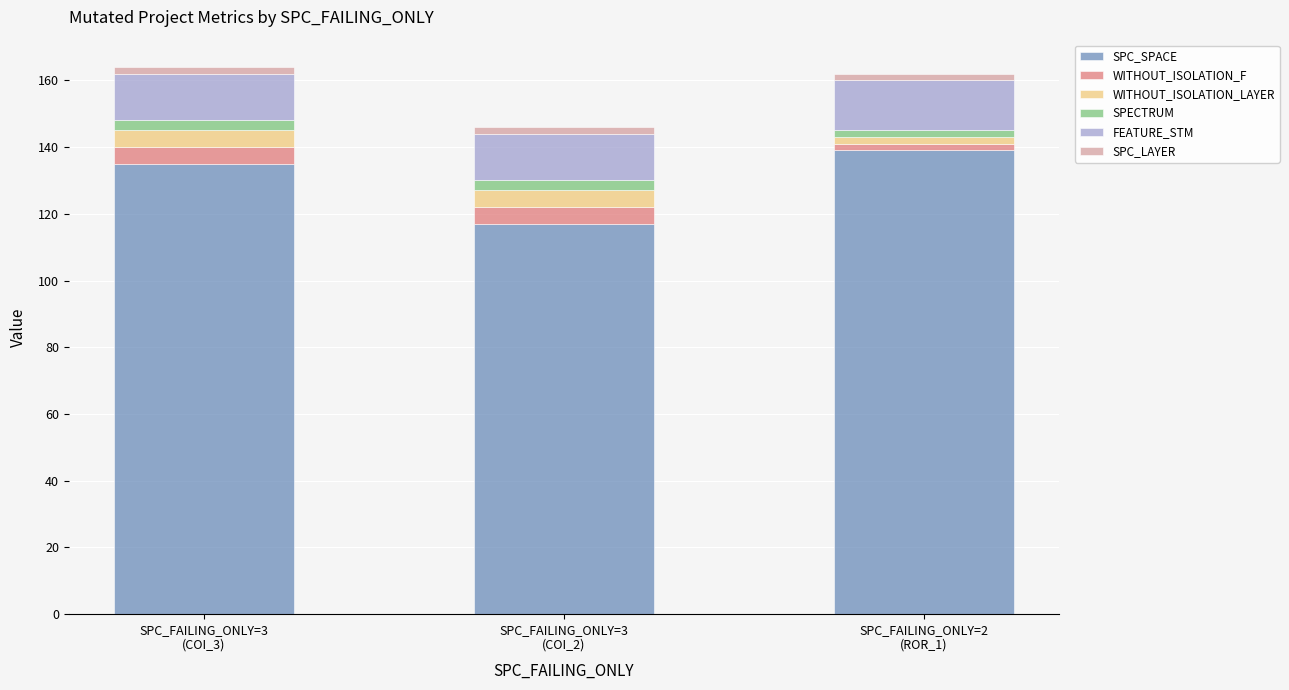

Reading left to right, list the values for the SPC_SPACE series.

135	117	139